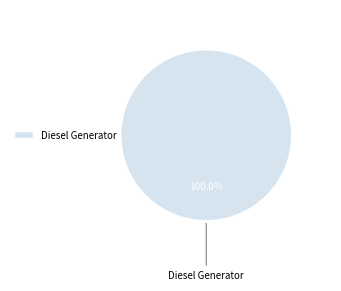

Rank the categories by value from highest to lowest.

Diesel Generator